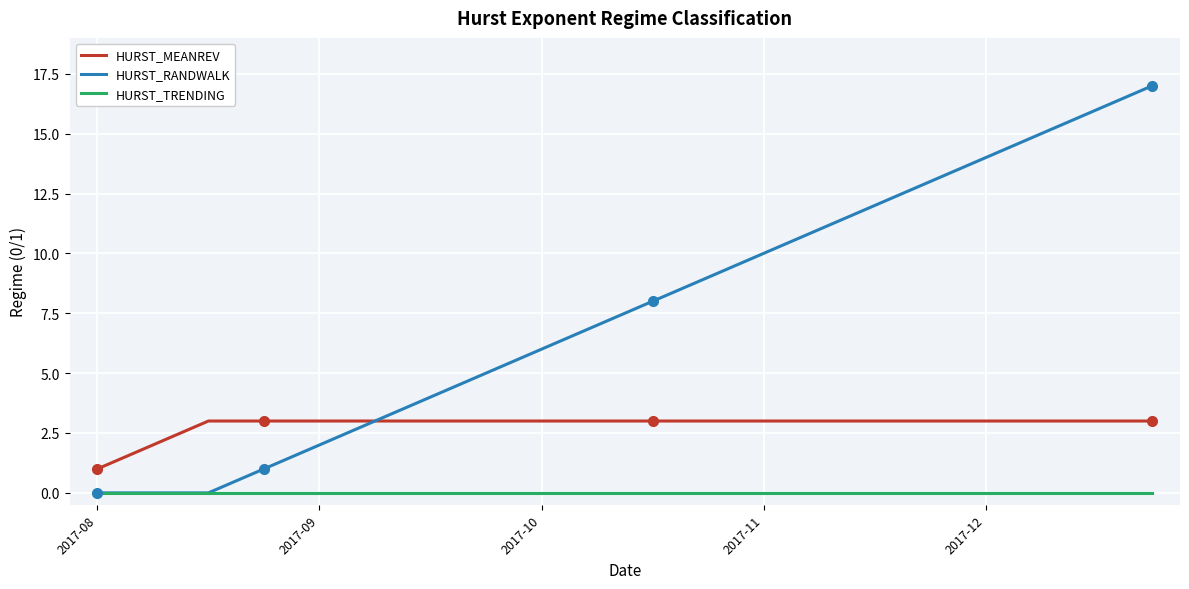

How many categories are shown in the chart?

20